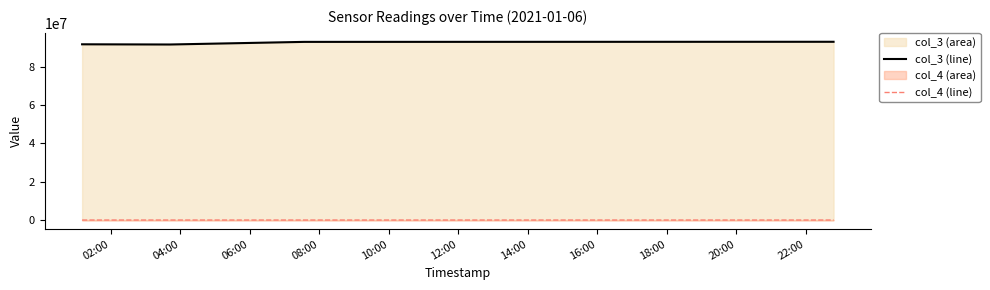

List the series in order of their peak value, lowest first.

col_4 (line), col_3 (line)